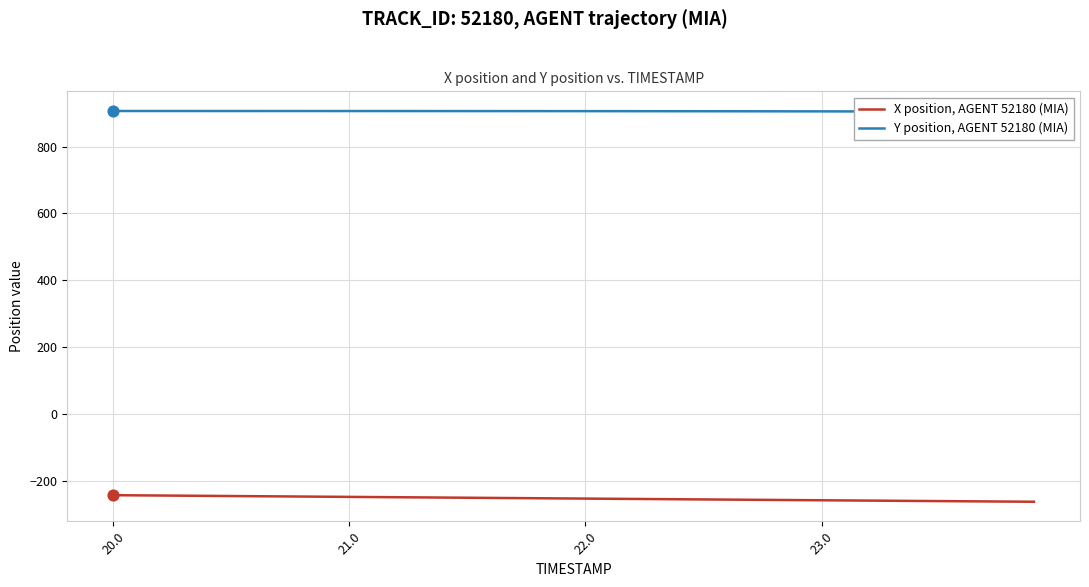

Which series has the largest total across all categories?

Y position, AGENT 52180 (MIA)